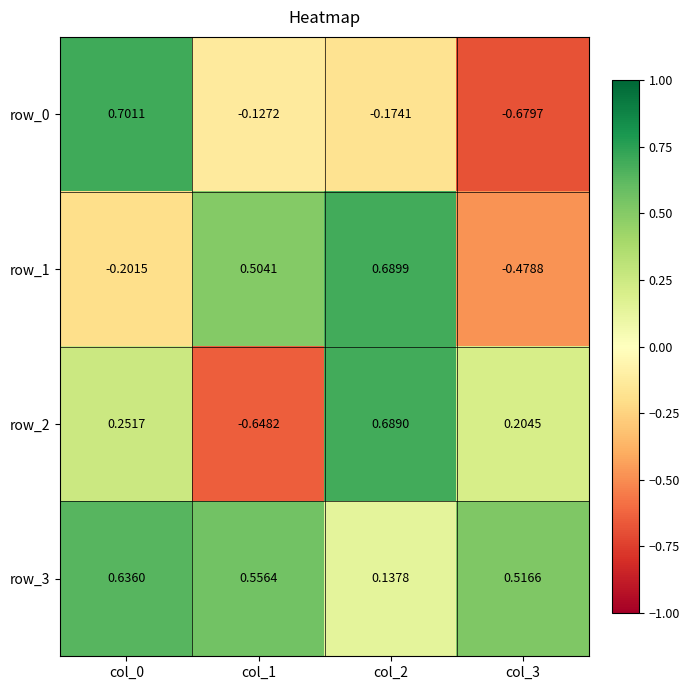

What is the difference between the maximum and minimum values in the row_1 series?

1.2